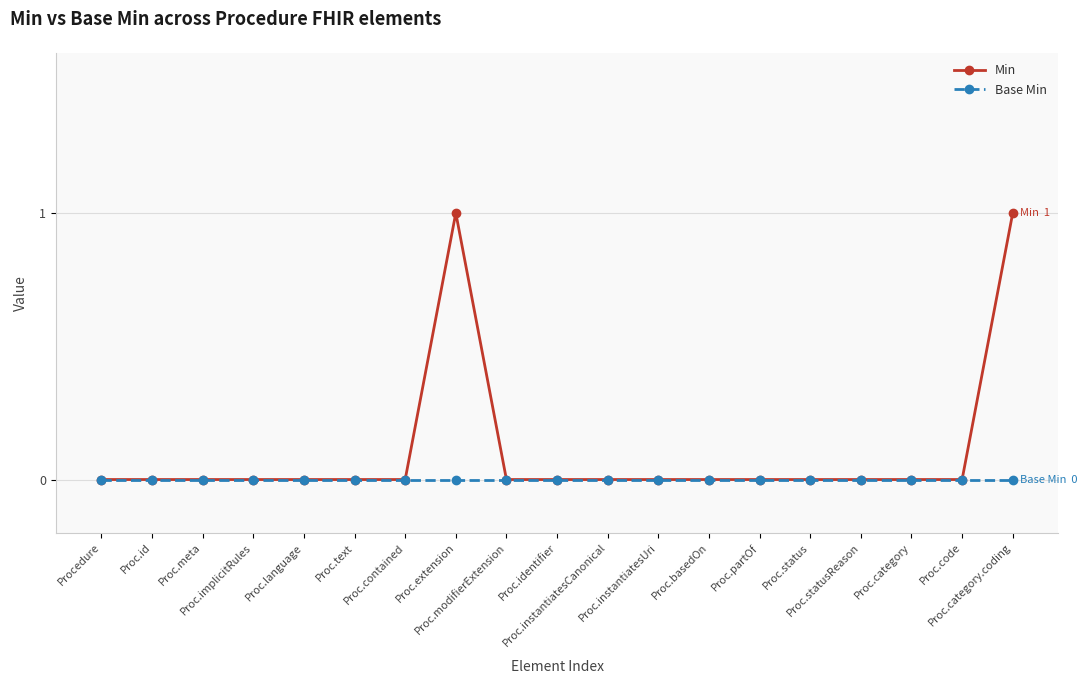

Which series has the largest total across all categories?

Min